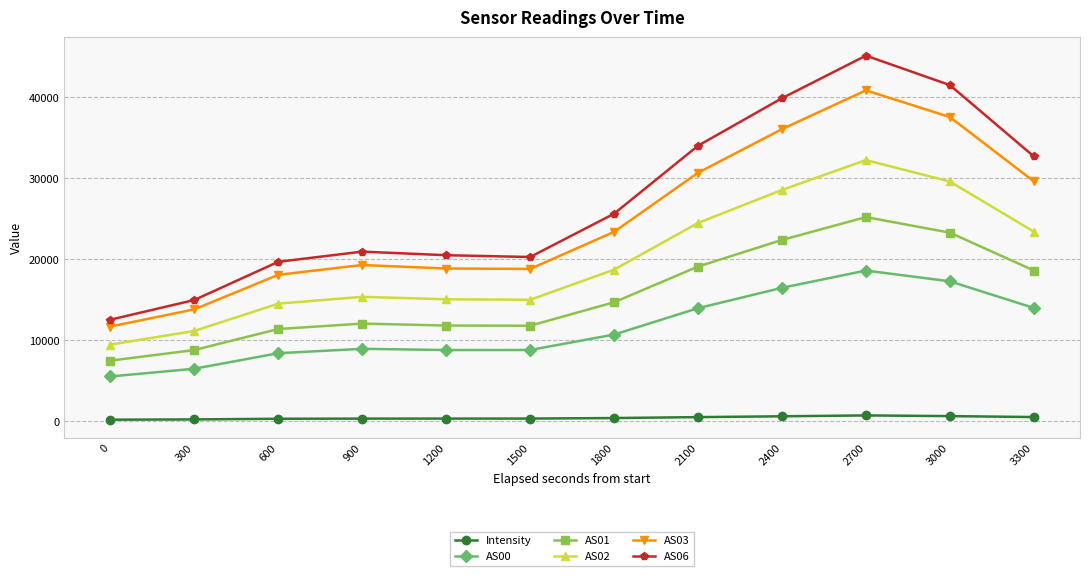

True or false: AS00 has a value of 15098.8 at 600.

False